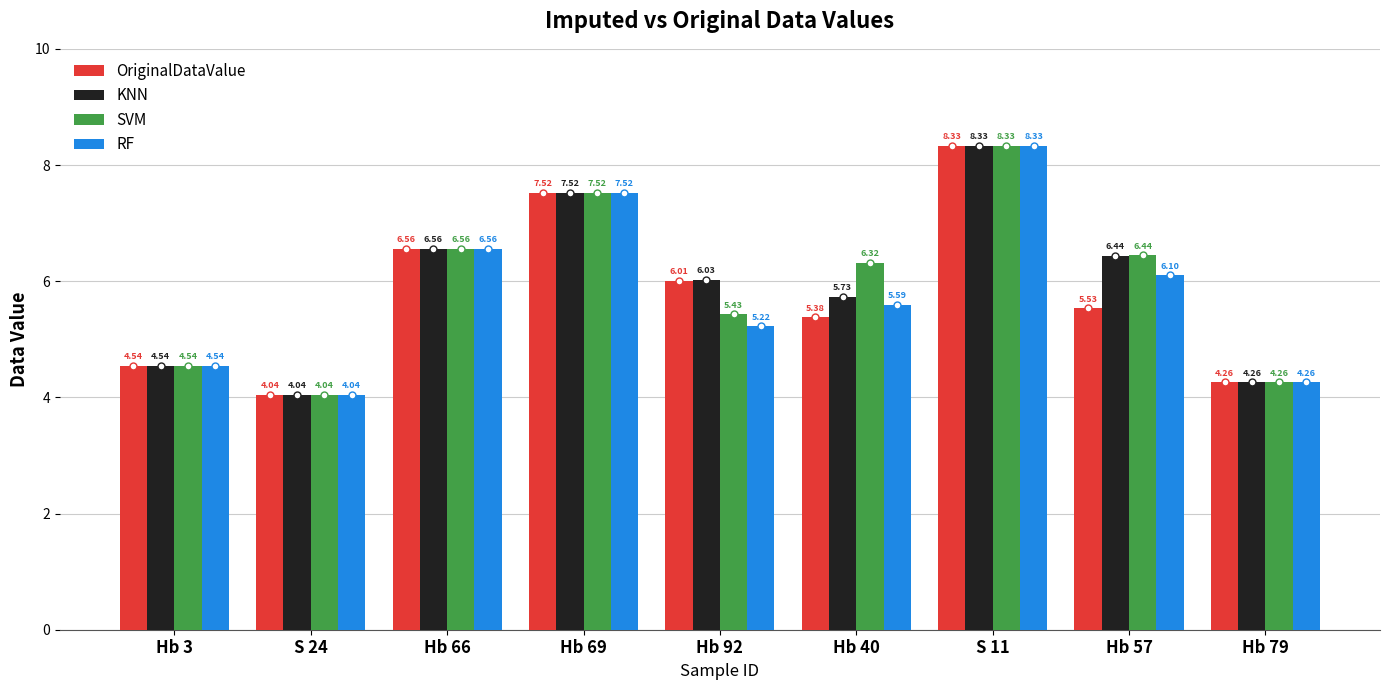

How many data points does each series have?

9